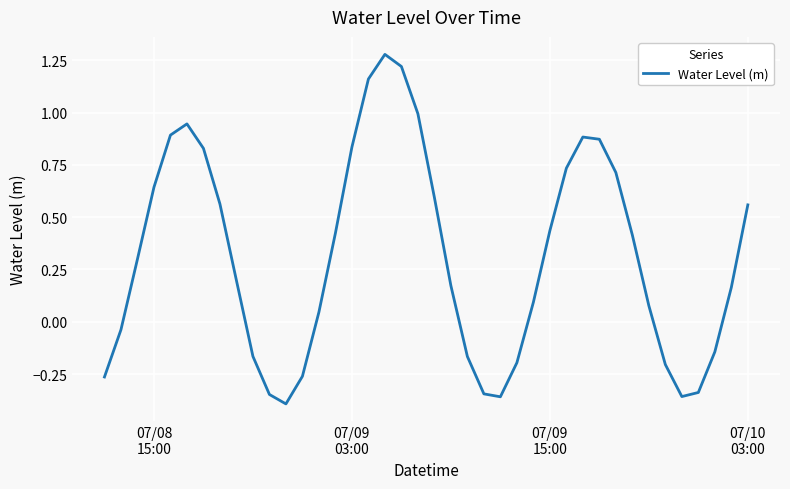

What is the difference between the maximum and minimum values?

1.7